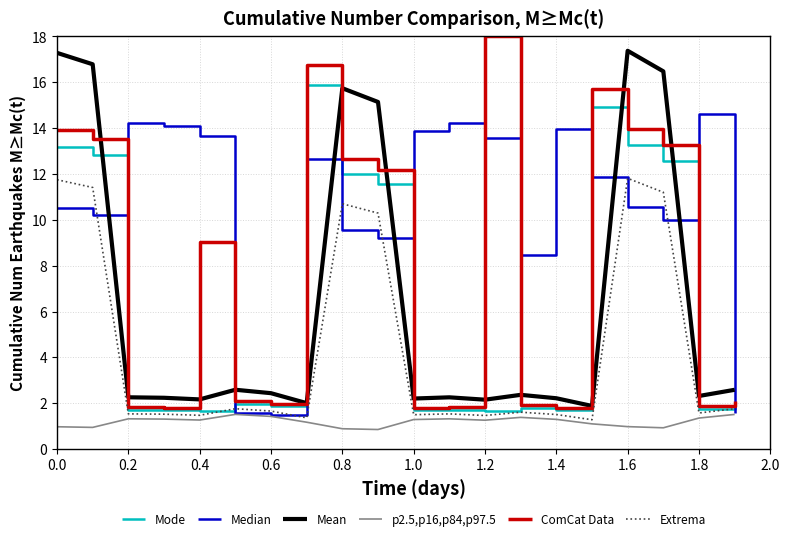

True or false: Extrema and Mean intersect in this chart.

False